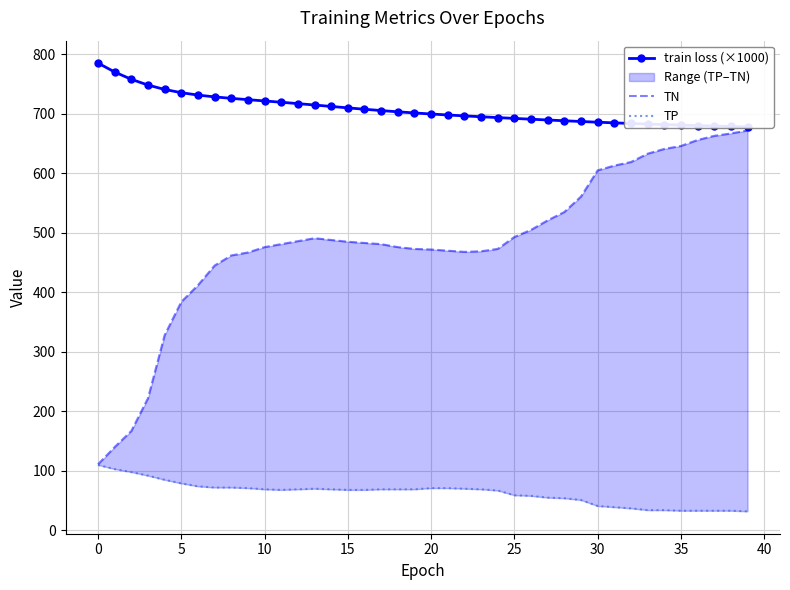

What is the total value across all series at 28?

1277.4